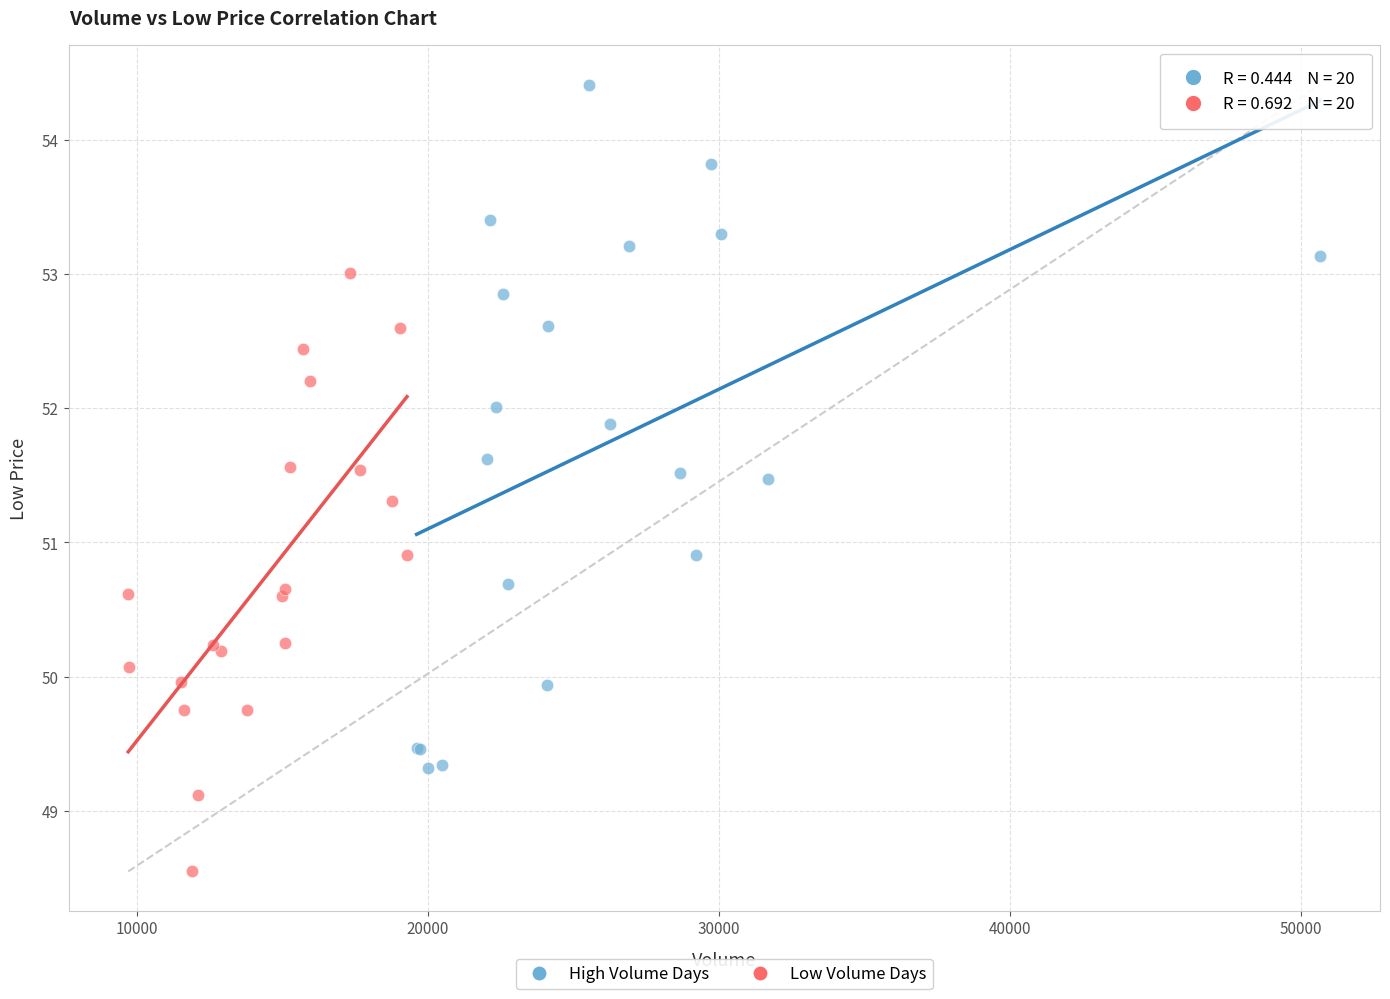

Which series has the largest Y range (max minus min)?

High Volume Days